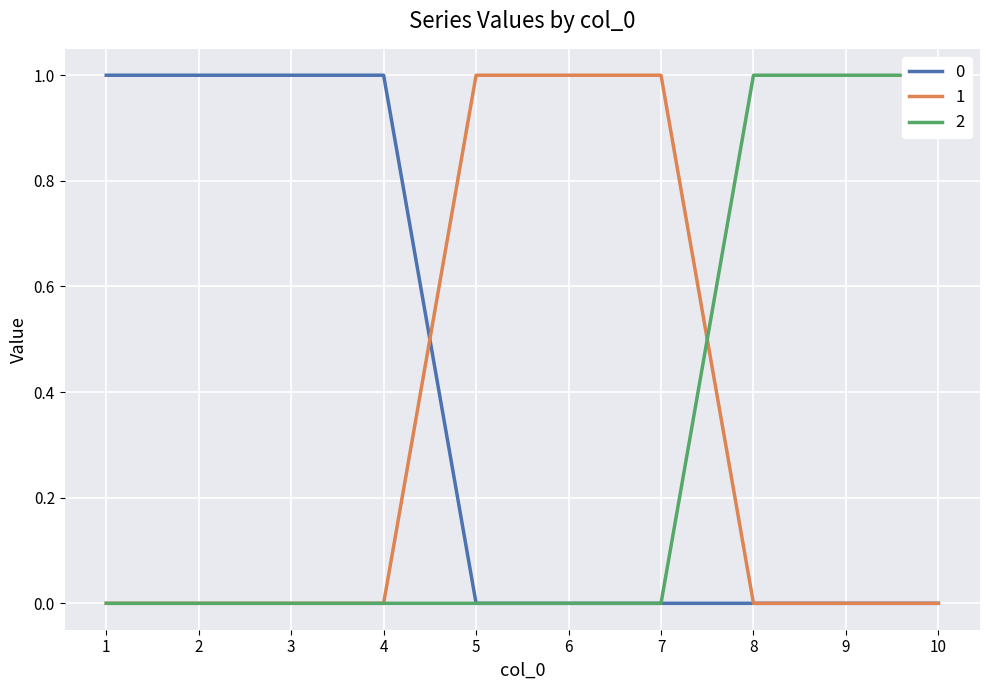

What are all the series names shown in the legend?

0, 1, 2